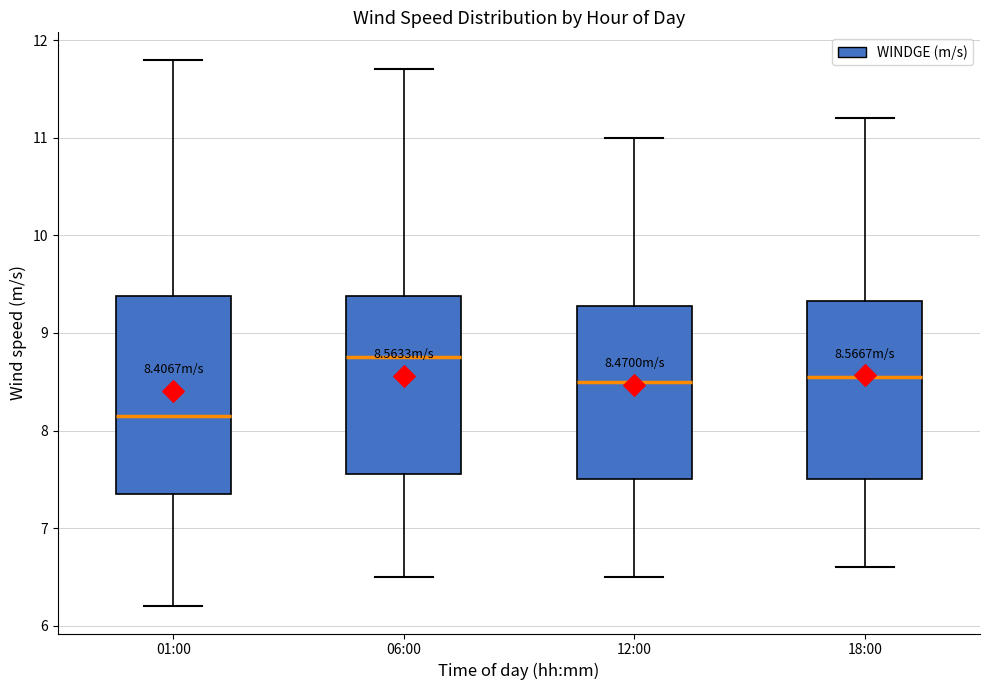

Which box is the tallest, from its lower edge to its upper edge?

01:00